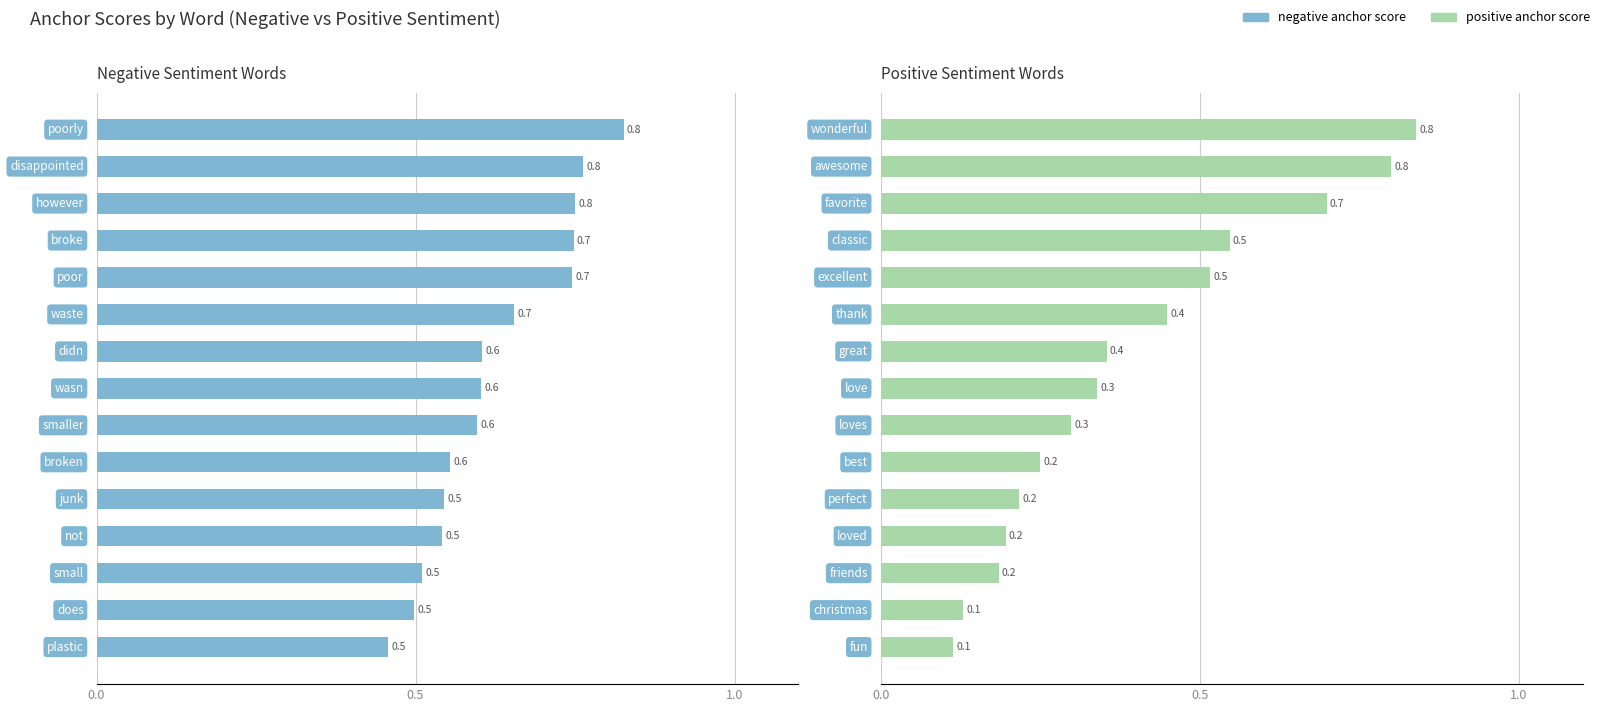

Reading right to left, transcribe all the data shown in this chart.

negative anchor score: 0.5	0.5	0.5	0.5	0.5	0.6	0.6	0.6	0.6	0.7	0.7	0.7	0.8	0.8	0.8
positive anchor score: 0.1	0.1	0.2	0.2	0.2	0.2	0.3	0.3	0.4	0.4	0.5	0.5	0.7	0.8	0.8